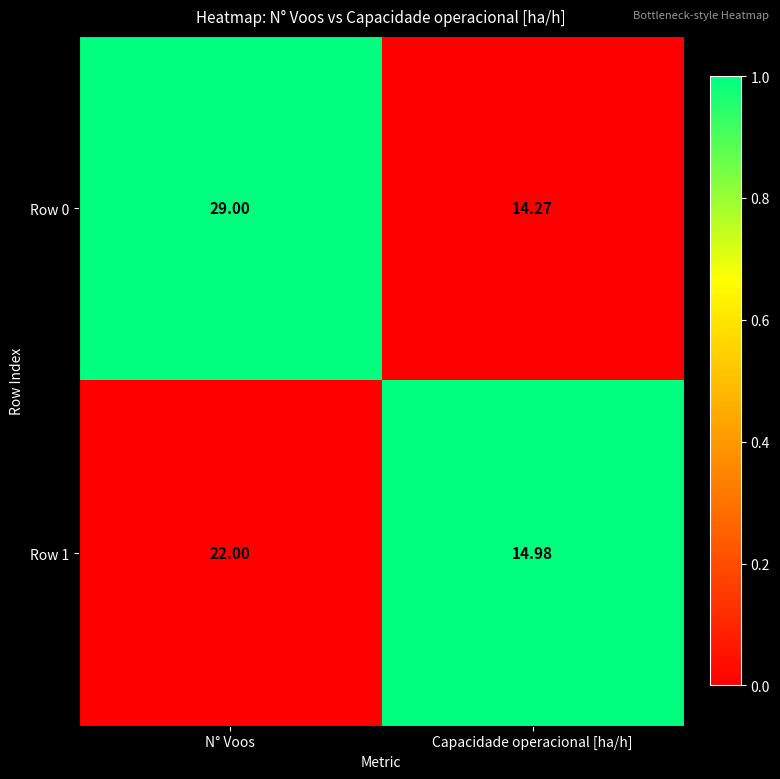

Which category has the highest value across all series?

N° Voos